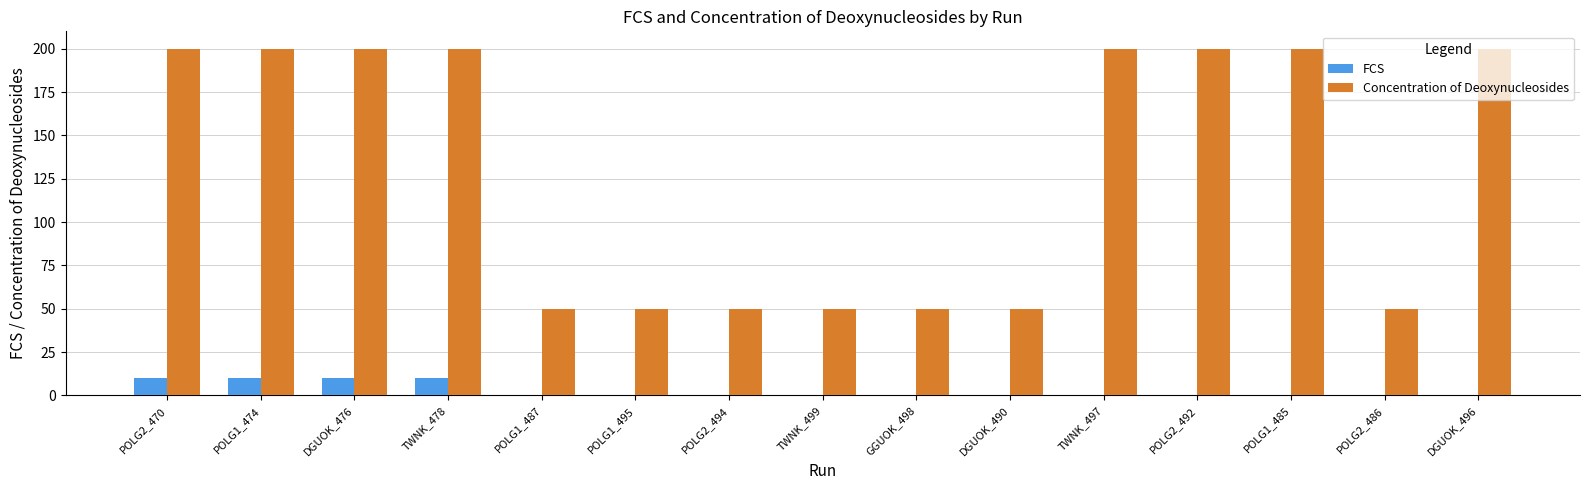

What is the sum of all Concentration of Deoxynucleosides values?

1950.0